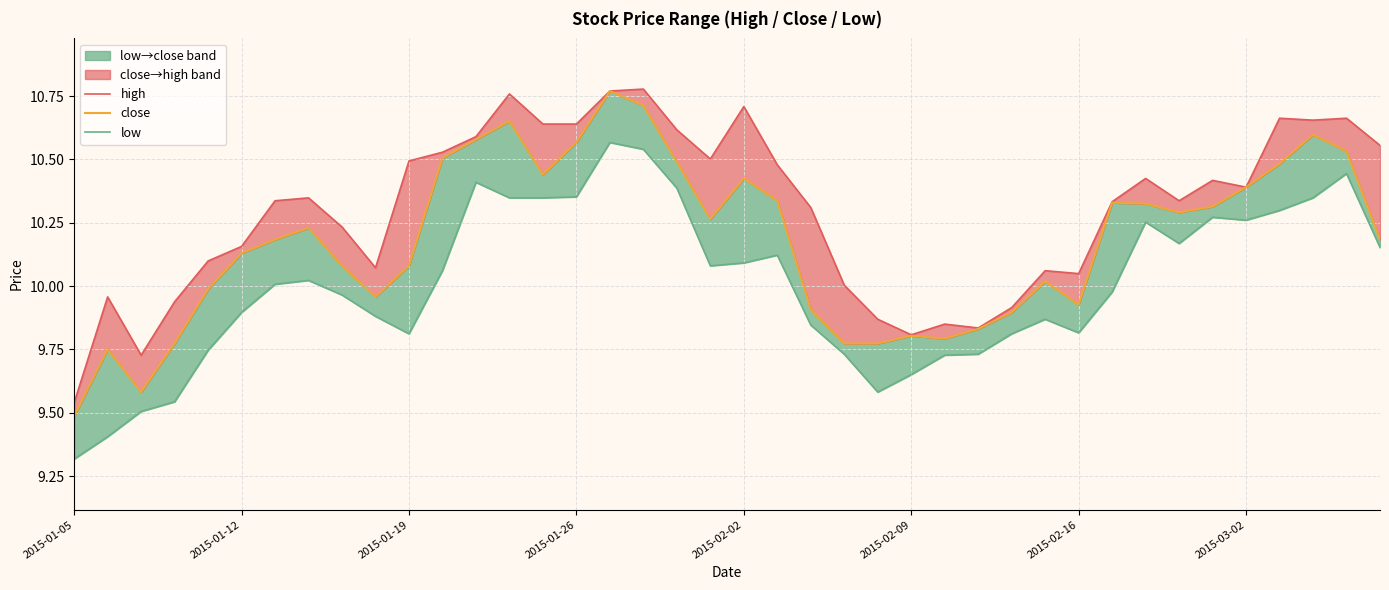

How many interior local peaks does the low series have?

8